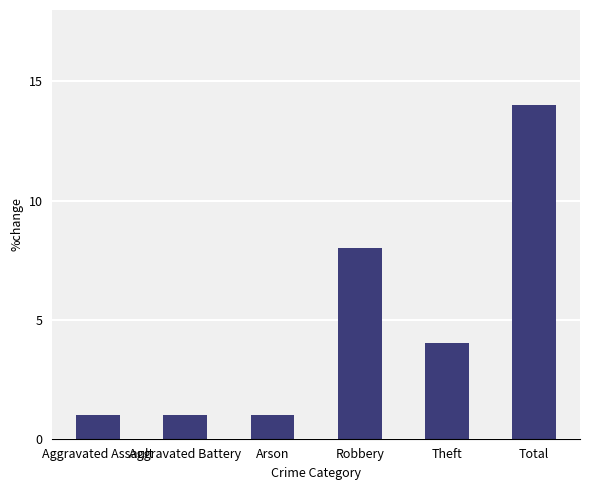

What is the minimum value shown in the chart?

1